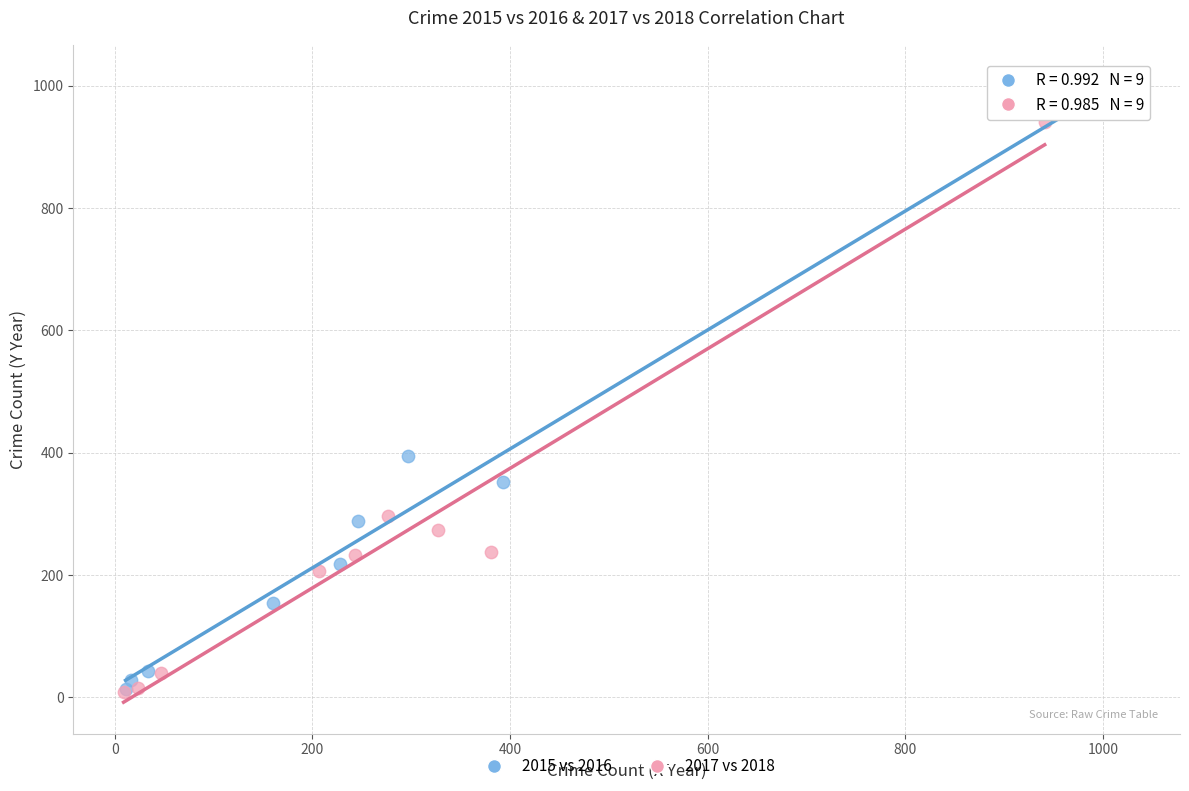

Which series has the largest Y range (max minus min)?

2015 vs 2016